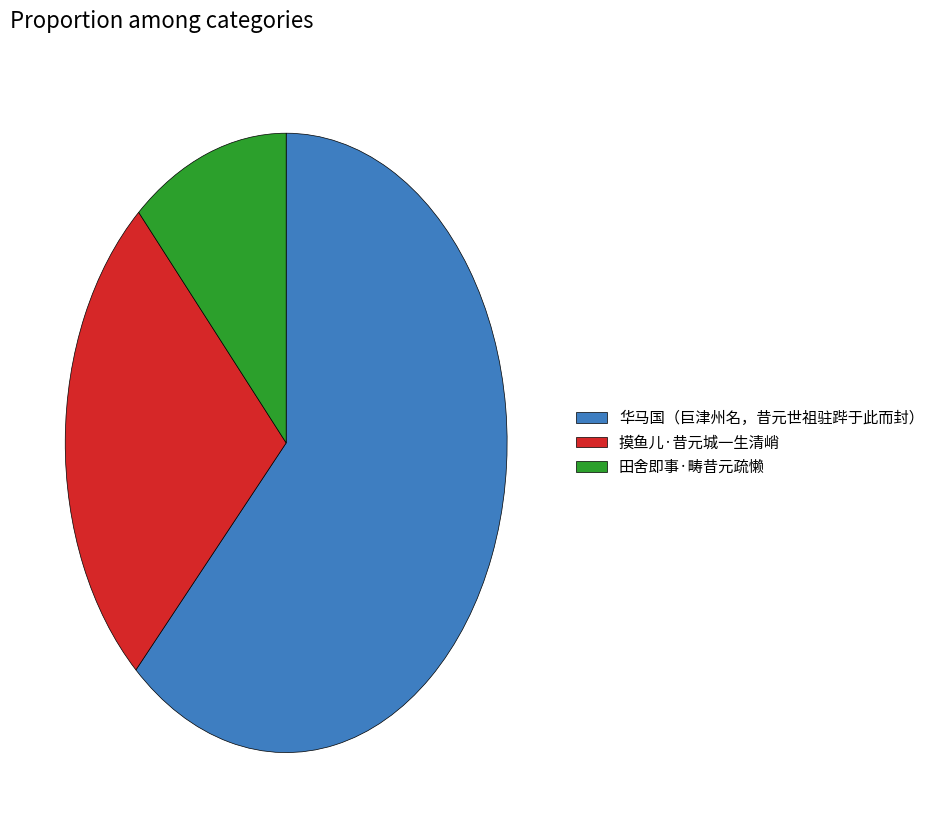

Rank the categories by value from highest to lowest.

华马国（巨津州名，昔元世祖驻跸于此而封）, 摸鱼儿·昔元城一生清峭, 田舍即事·畴昔元疏懒